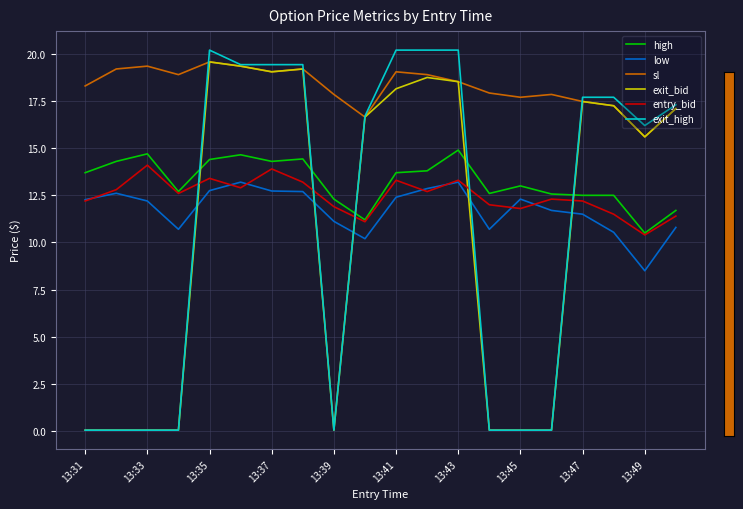

What is the maximum value shown in the chart?

20.2